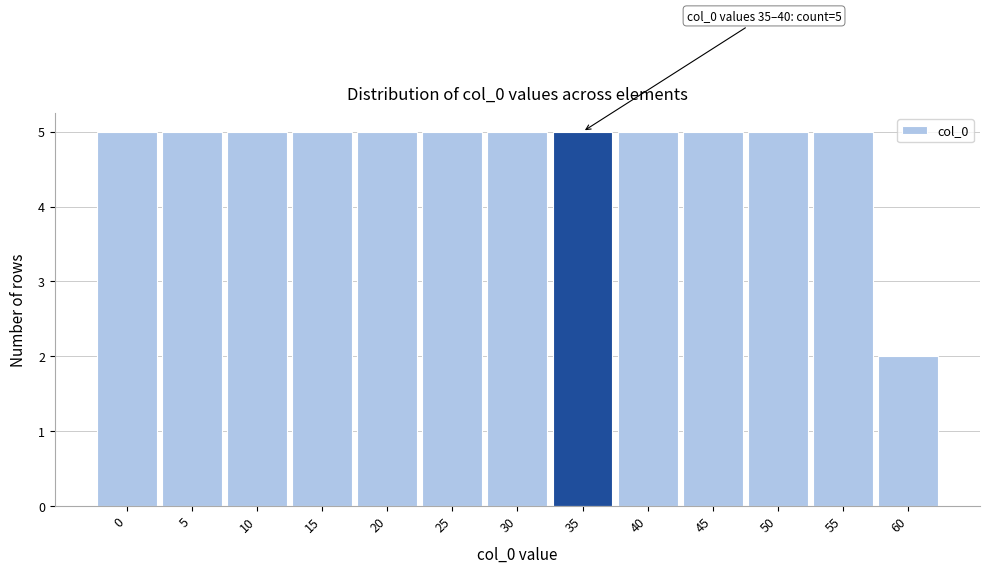

Reading left to right, what are all the values shown in this chart?

5	5	5	5	5	5	5	5	5	5	5	5	2